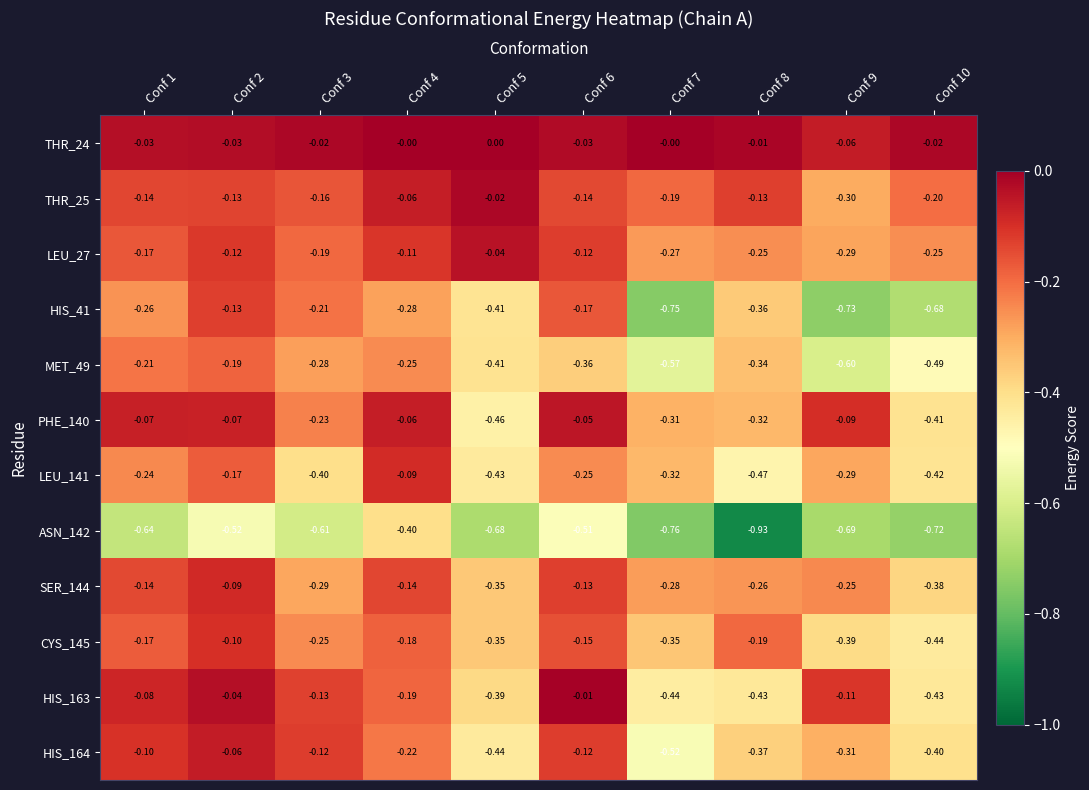

Is the value of HIS_41 at Conf 3 greater than the value of HIS_164 at Conf 10?

Yes